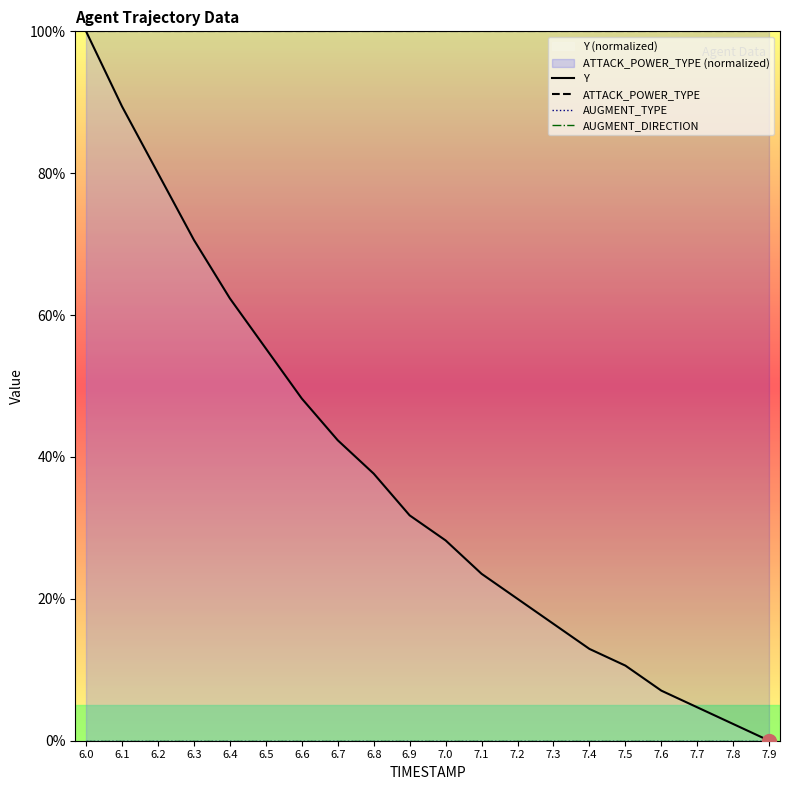

Which series has the widest spread of values?

Y